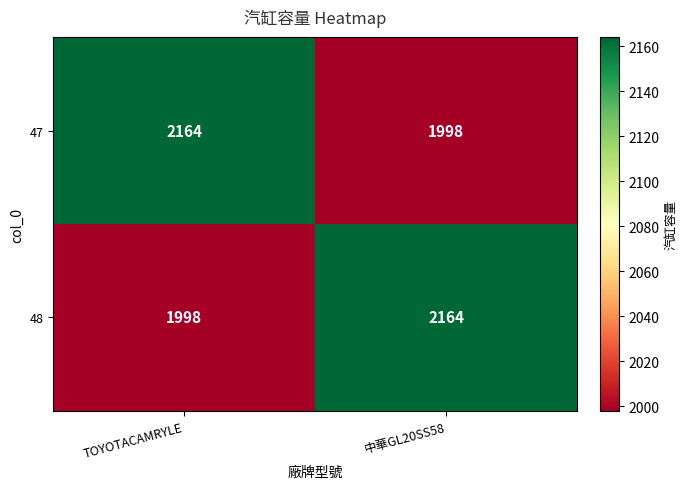

What is the approximate value of 47 at 中華GL20SS58, to the nearest 10?

2000